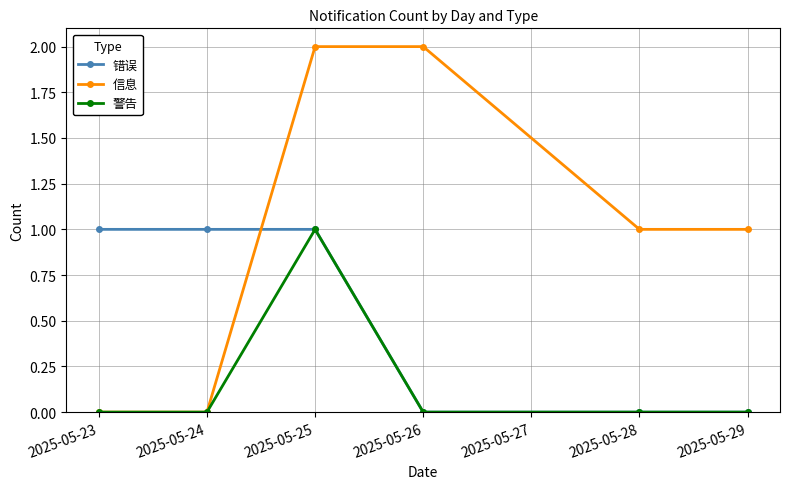

Between which two adjacent categories do 错误 and 信息 first intersect?

2025-05-24 and 2025-05-25